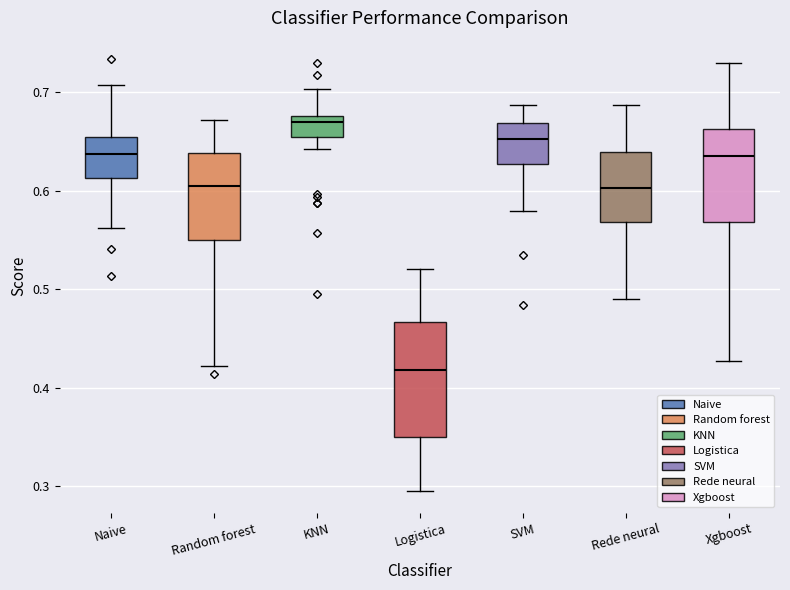

Which box has the lowest median line?

Logistica